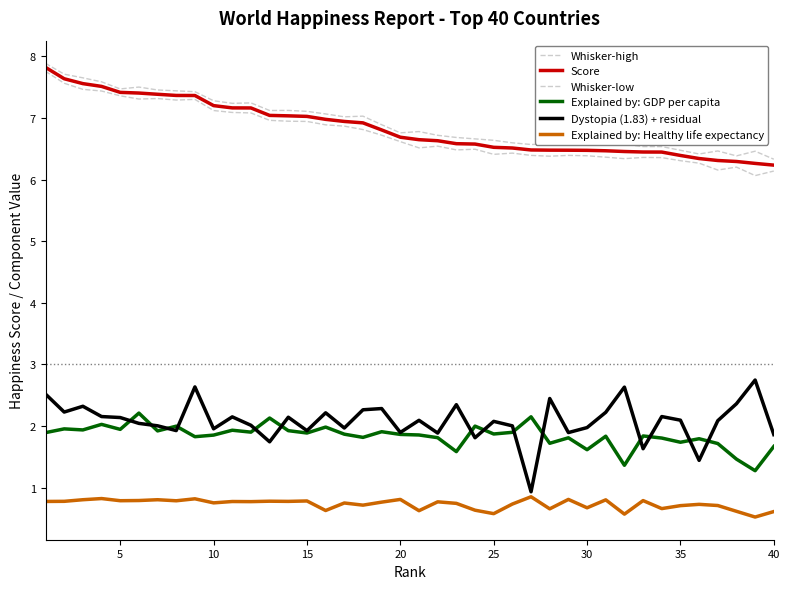

Does the chart display data point markers on the line(s)?

No